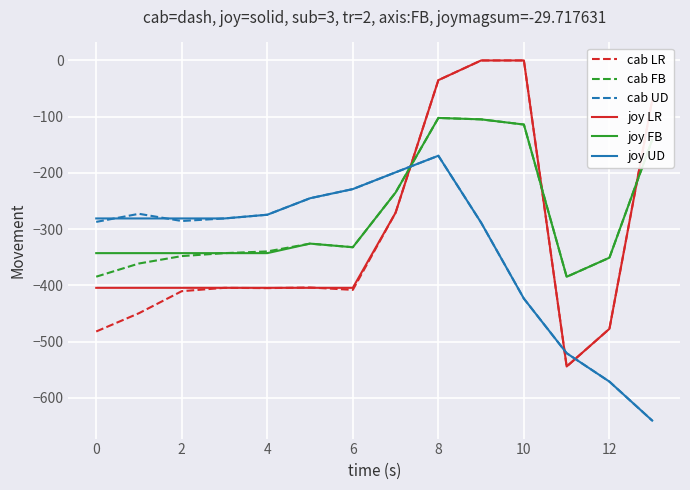

How many times do joy FB and cab UD cross each other?

1